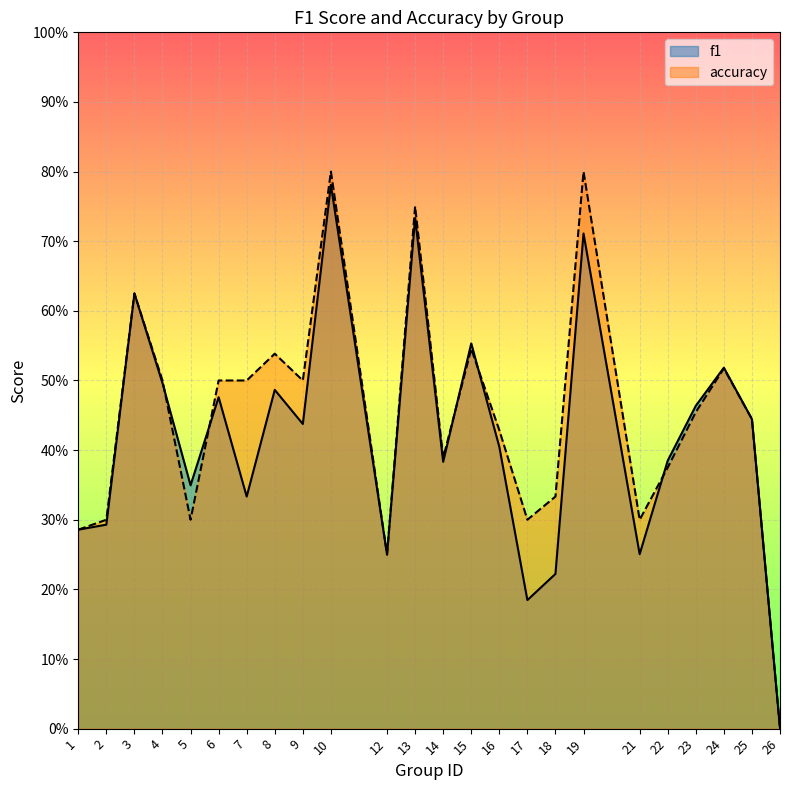

Which series has the largest range (max minus min)?

accuracy